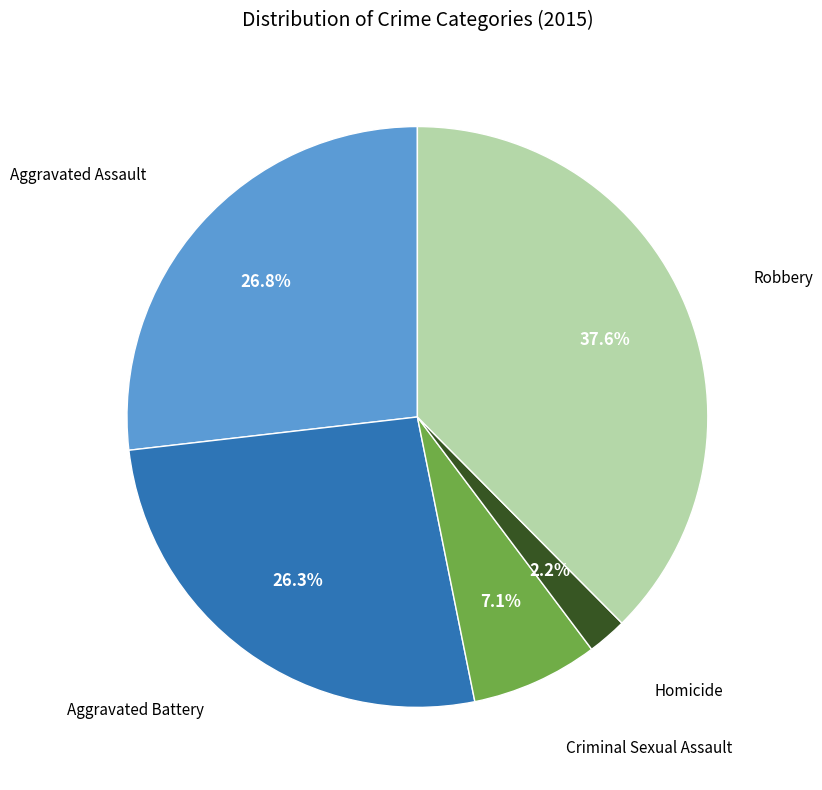

Does any single category account for the majority?

No